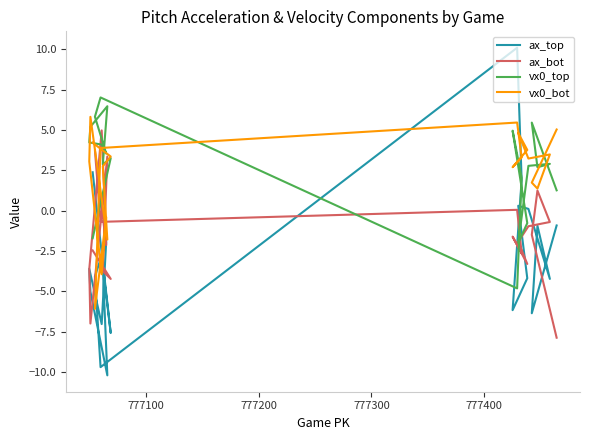

What is the value of the vx0_bot point at the 18th from the left?

2.8